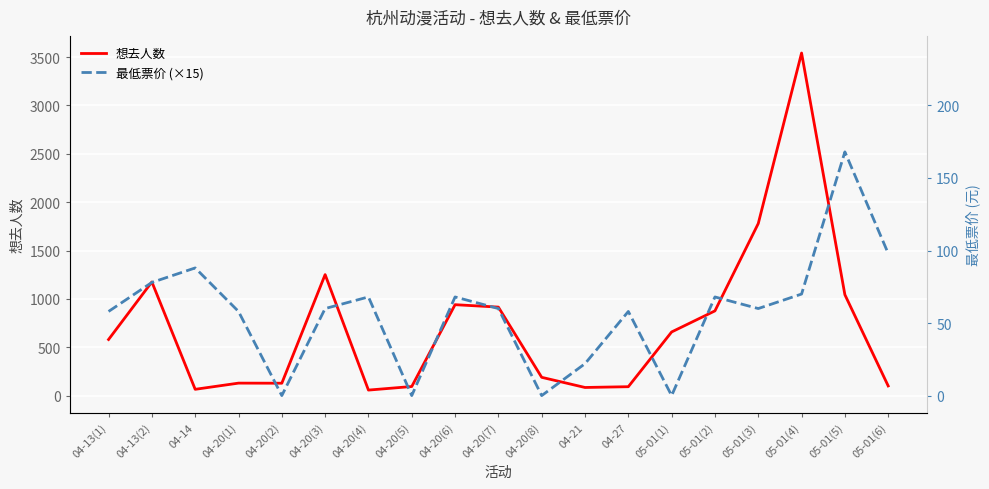

True or false: 想去人数 has more than 2 points higher than both neighbors.

True